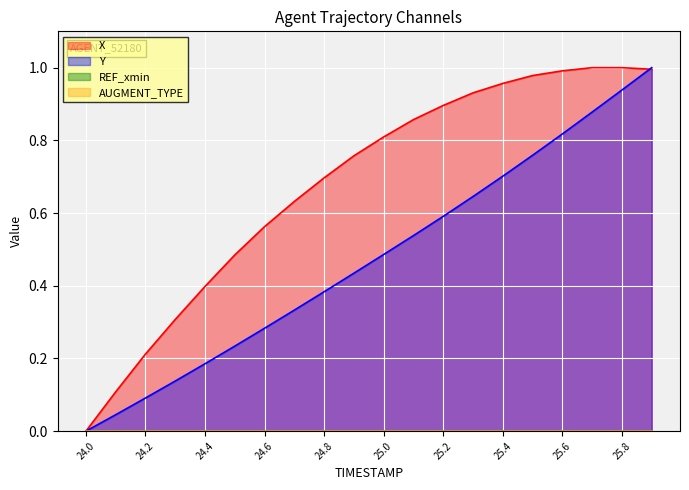

What position from the right is 24.0?

20